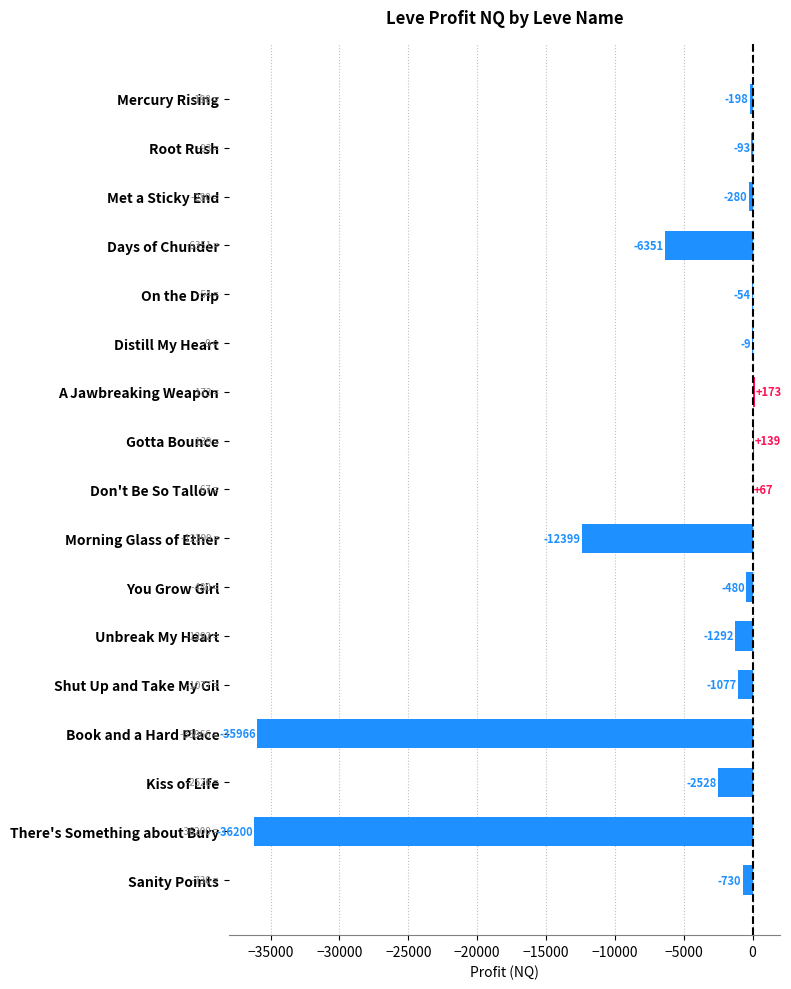

What is the approximate value at There's Something about Bury?

-36200.0